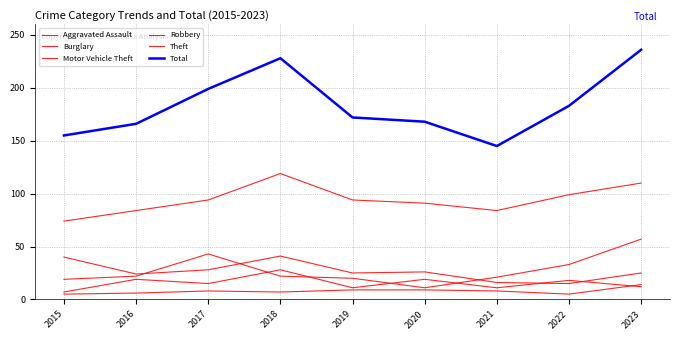

Does the chart have visible grid lines?

Yes